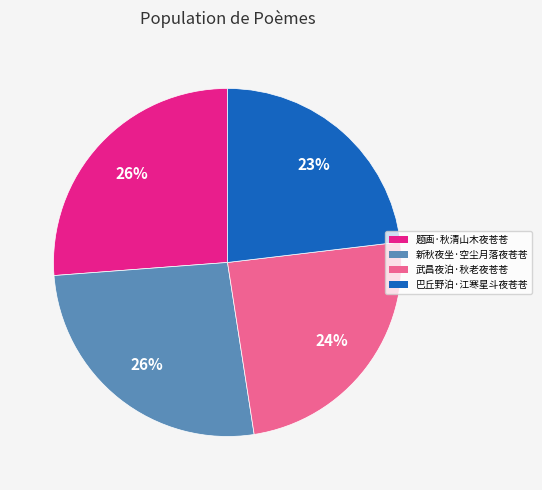

Do 题画·秋清山木夜苍苍 and 武昌夜泊·秋老夜苍苍 together represent more than half of the pie?

Yes